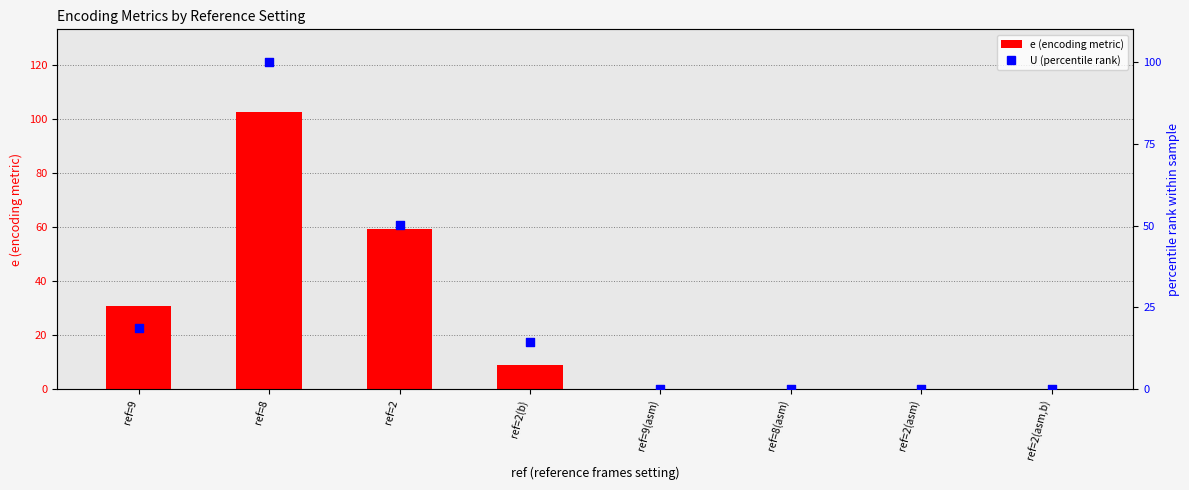

Which series has the largest Y range (max minus min)?

e (encoding metric)